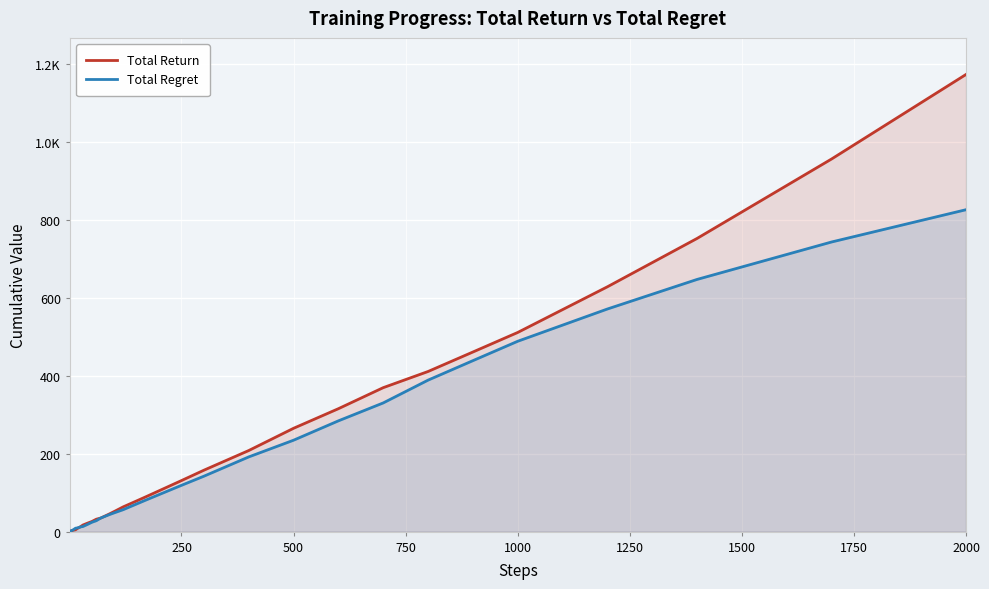

How many times do Total Return and Total Regret cross each other?

2